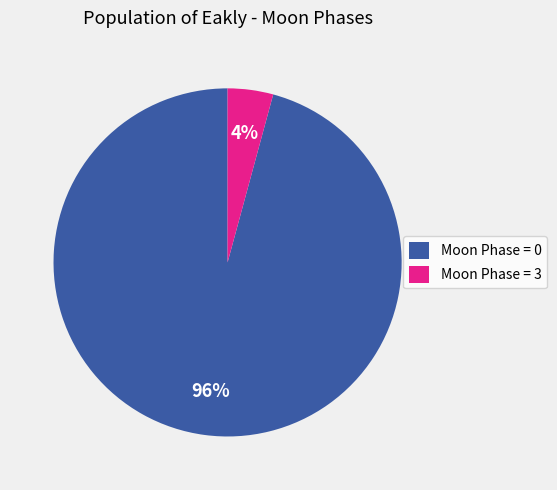

Is it true that Moon Phase = 0 is 96% of the pie?

True